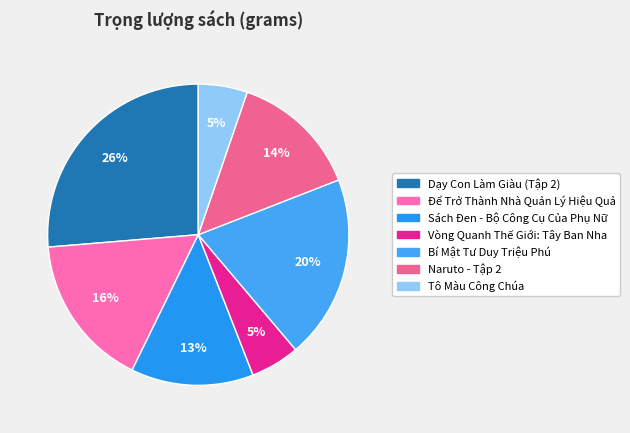

Which category has the biggest portion of the pie?

Dạy Con Làm Giàu (Tập 2)